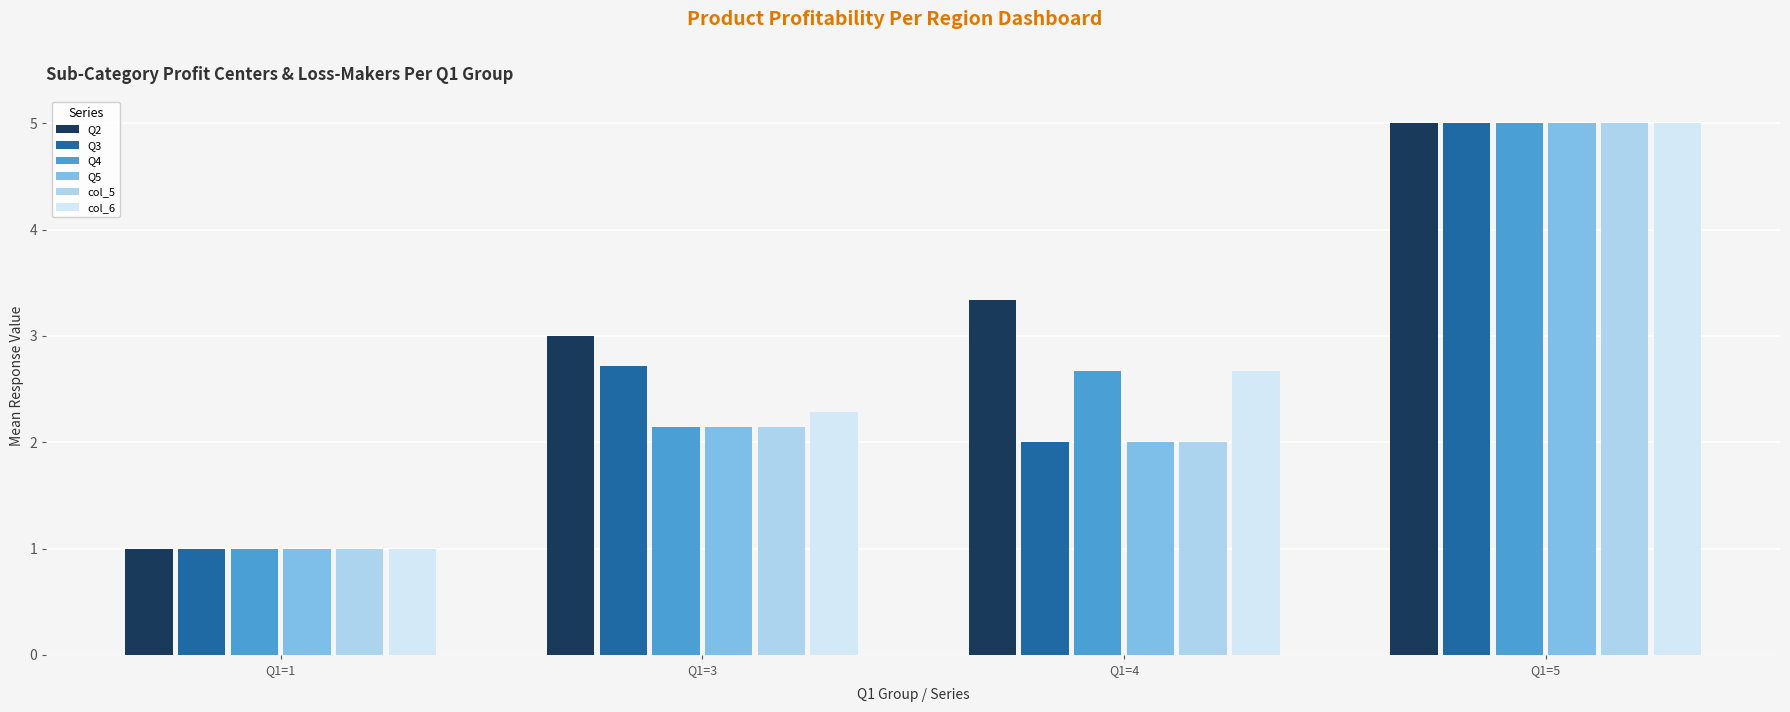

What is the value of the col_6 bar at the 4th from the left?

5.0